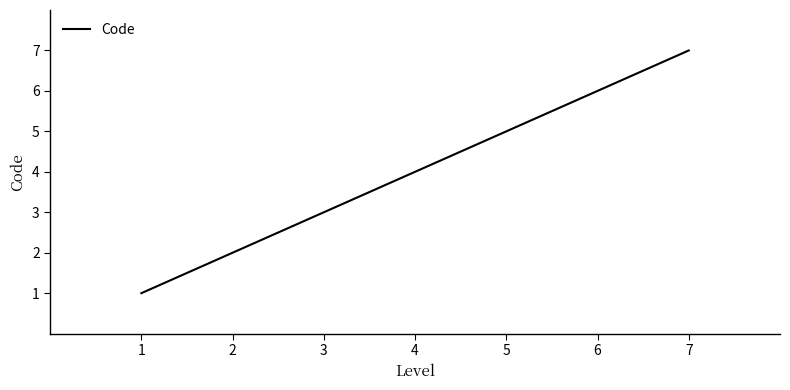

The chart shows a value of 6 at 6. True or false?

True